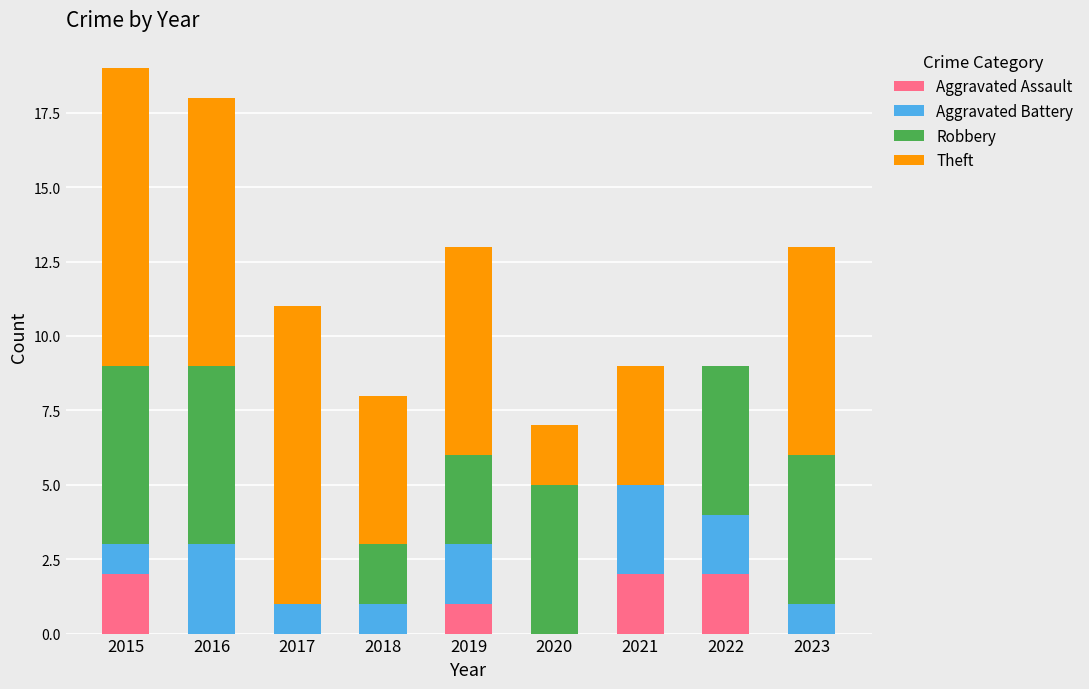

The value of Aggravated Assault at 2017 is 1. True or false?

False